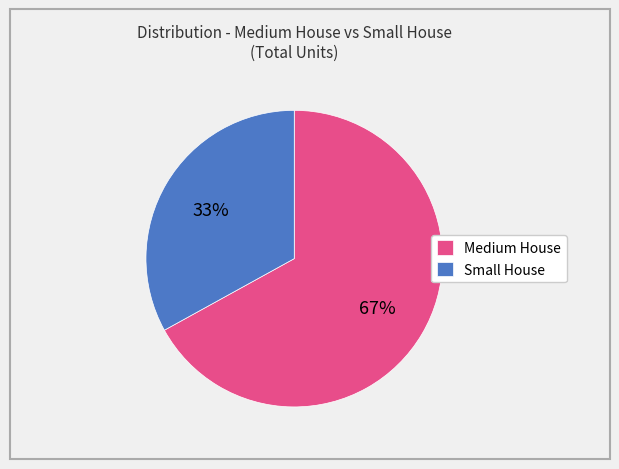

What is the smallest slice in the pie chart?

Small House